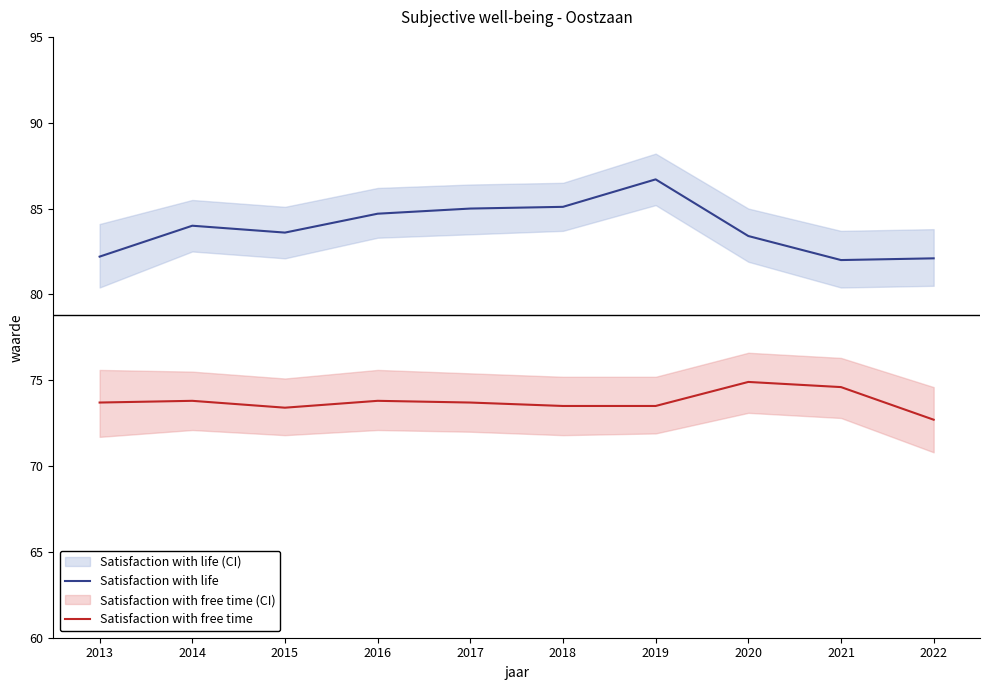

How many lines are shown in the chart?

2